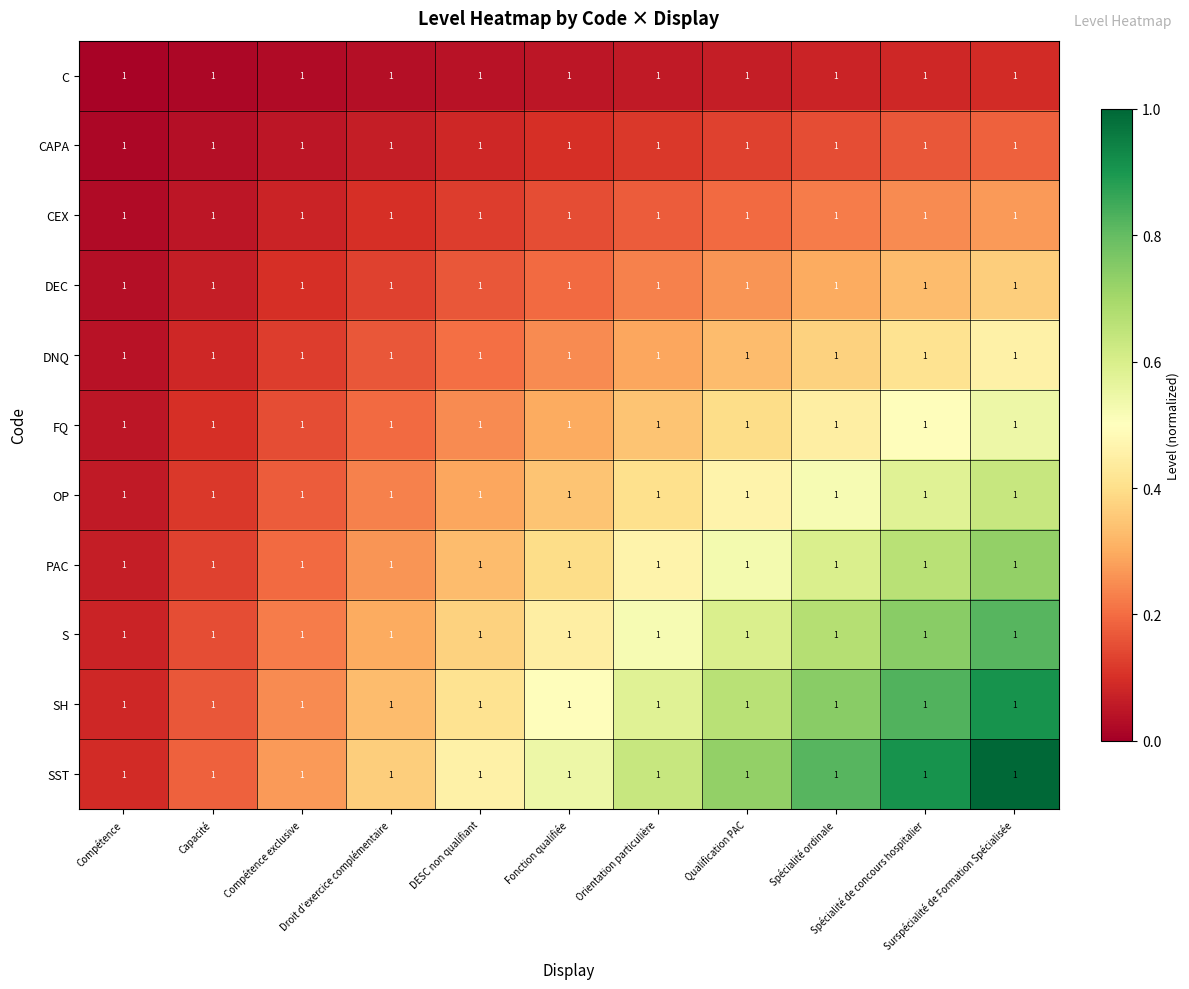

The FQ series shows 0.2 at Compétence exclusive. True or false?

False